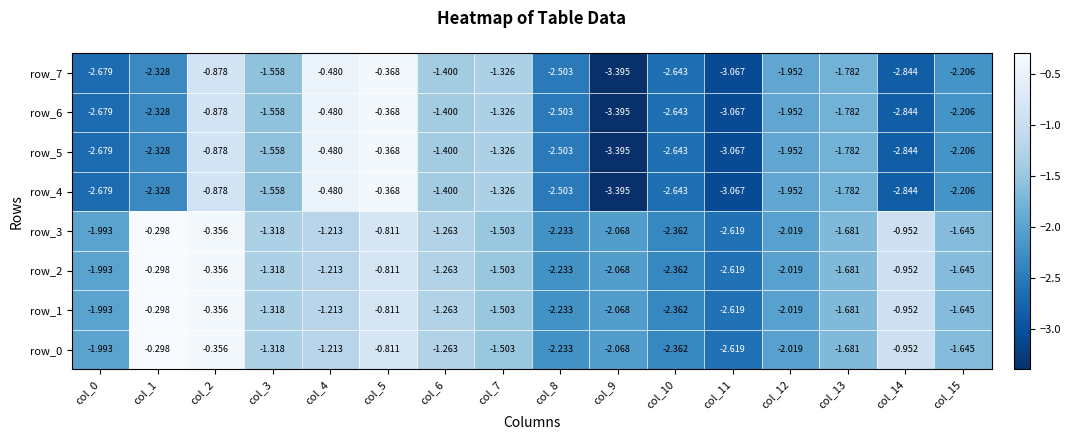

Is the value of row_4 at col_14 greater than the value of row_2 at col_2?

No